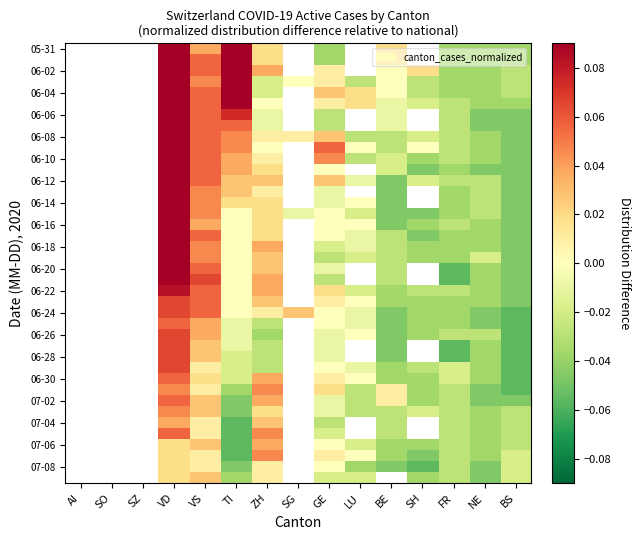

Between SO and AI, which is larger?

AI